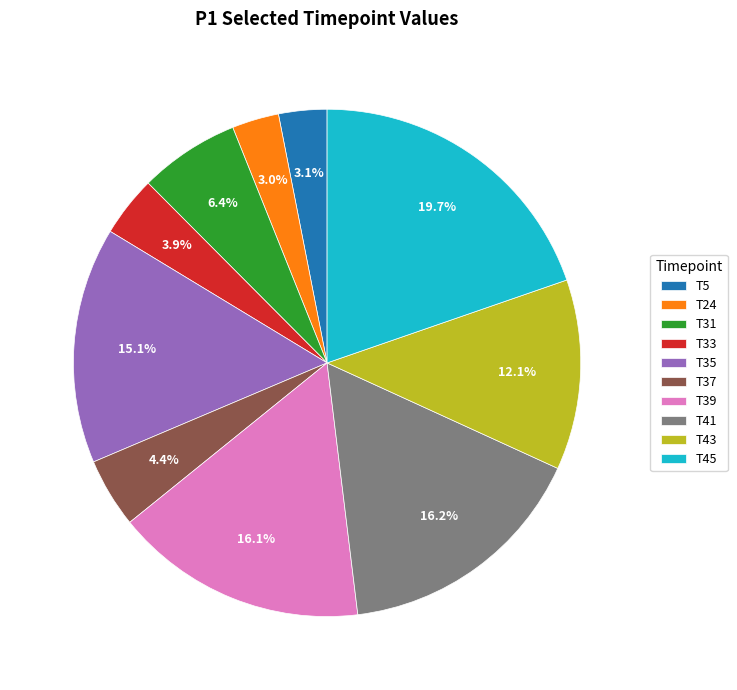

What is the ratio of the value at T35 to the value at T5?

4.9